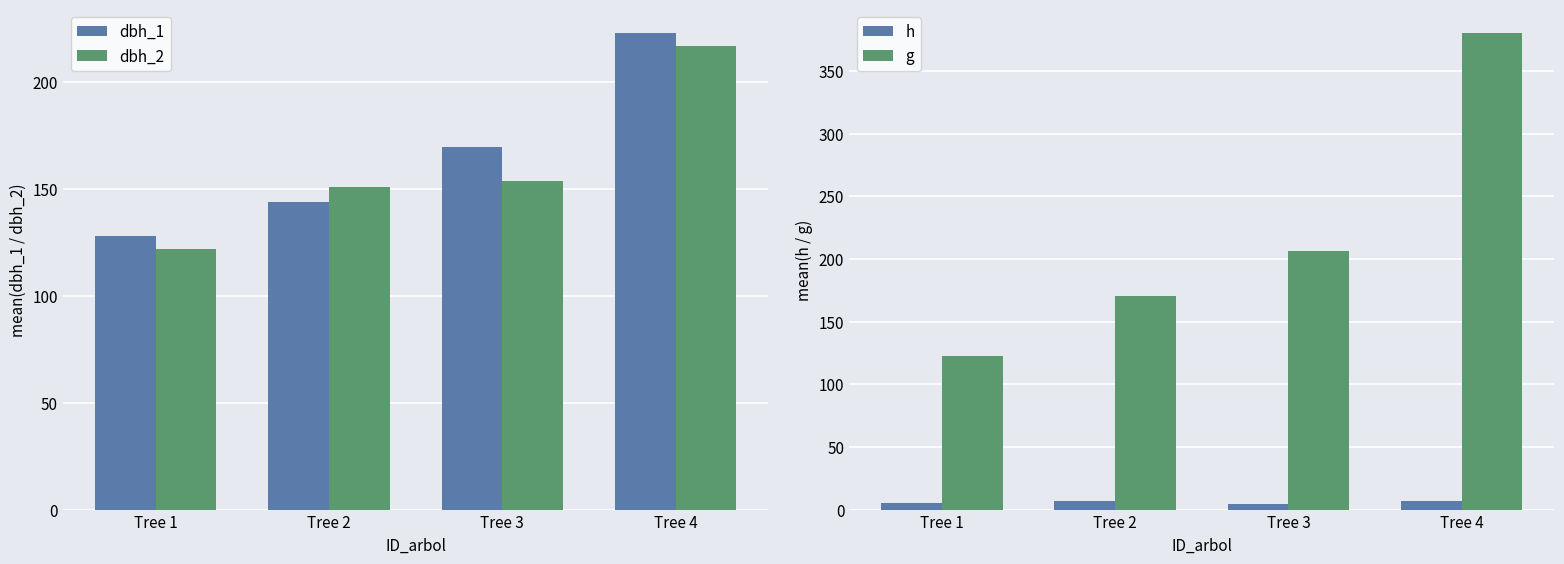

What is the maximum value shown in the chart?

380.1